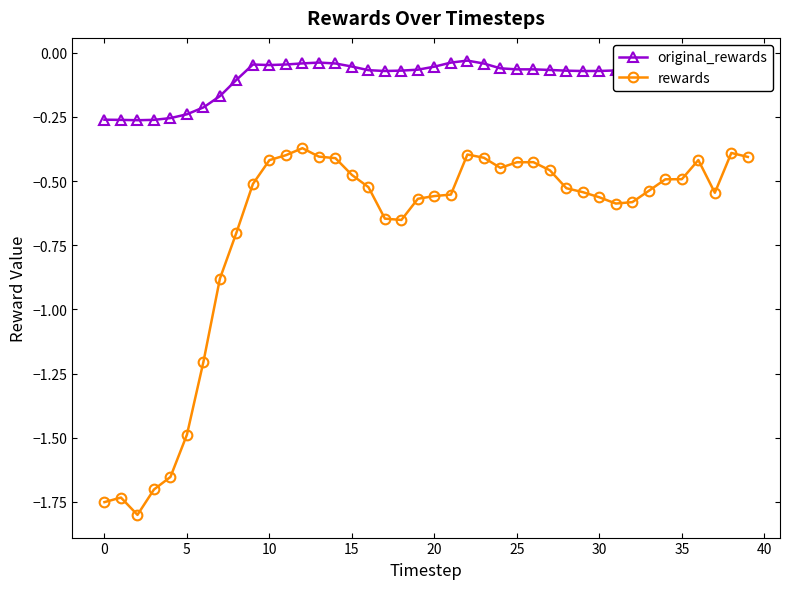

True or false: rewards has more than 0 interior local peaks.

True